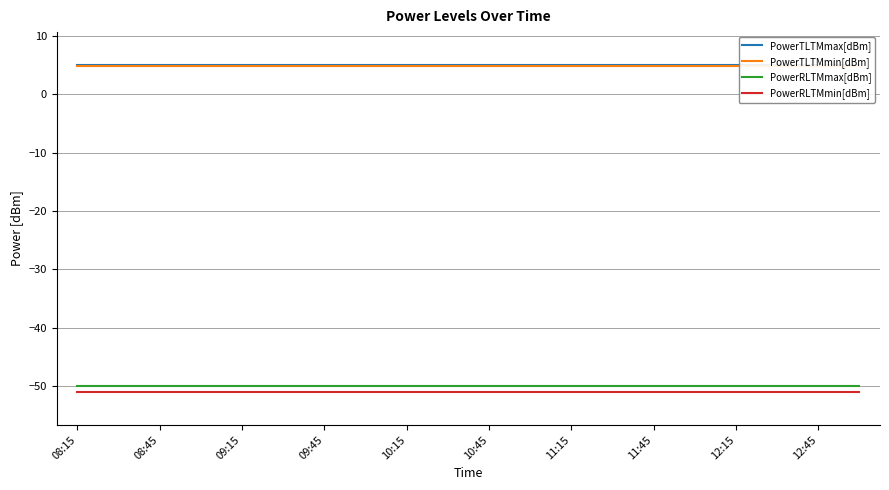

True or false: PowerRLTMmin[dBm] and PowerRLTMmax[dBm] intersect in this chart.

False